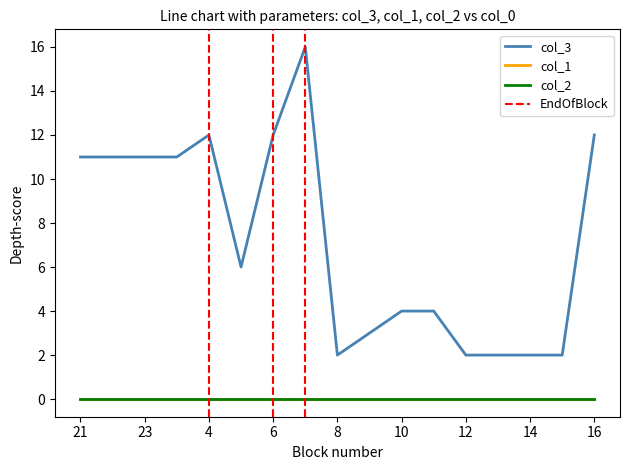

At which category is the sum across all series the highest?

7